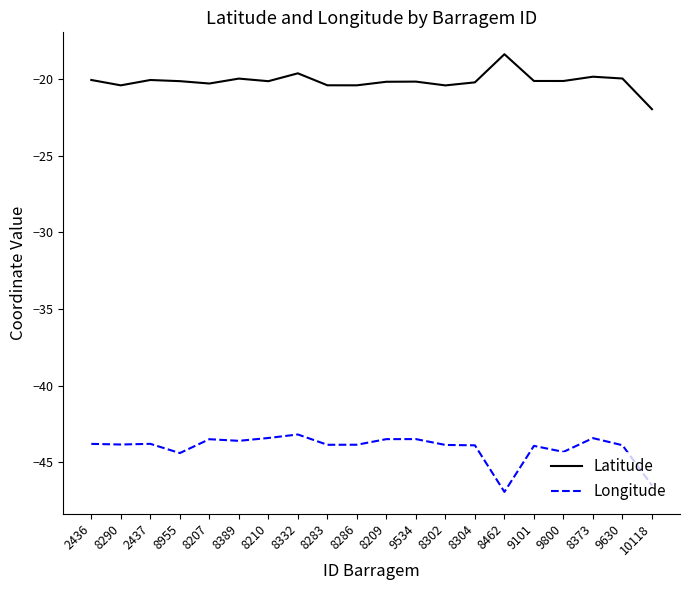

Is the value of Latitude at 8304 greater than the value of Longitude at 8304?

Yes